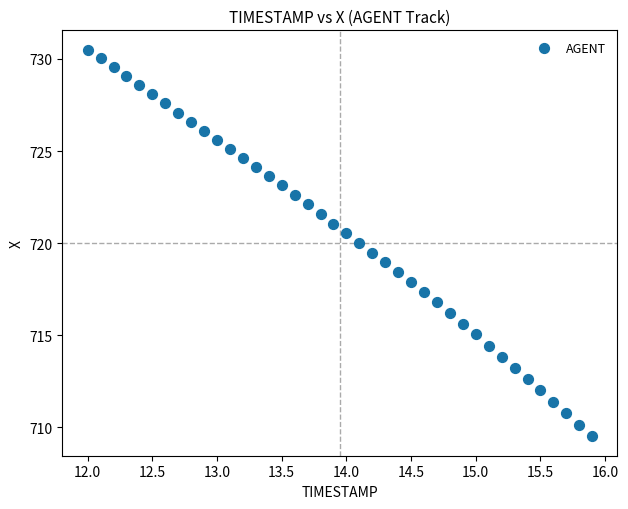

What is the range of X values (max minus min)?

3.9